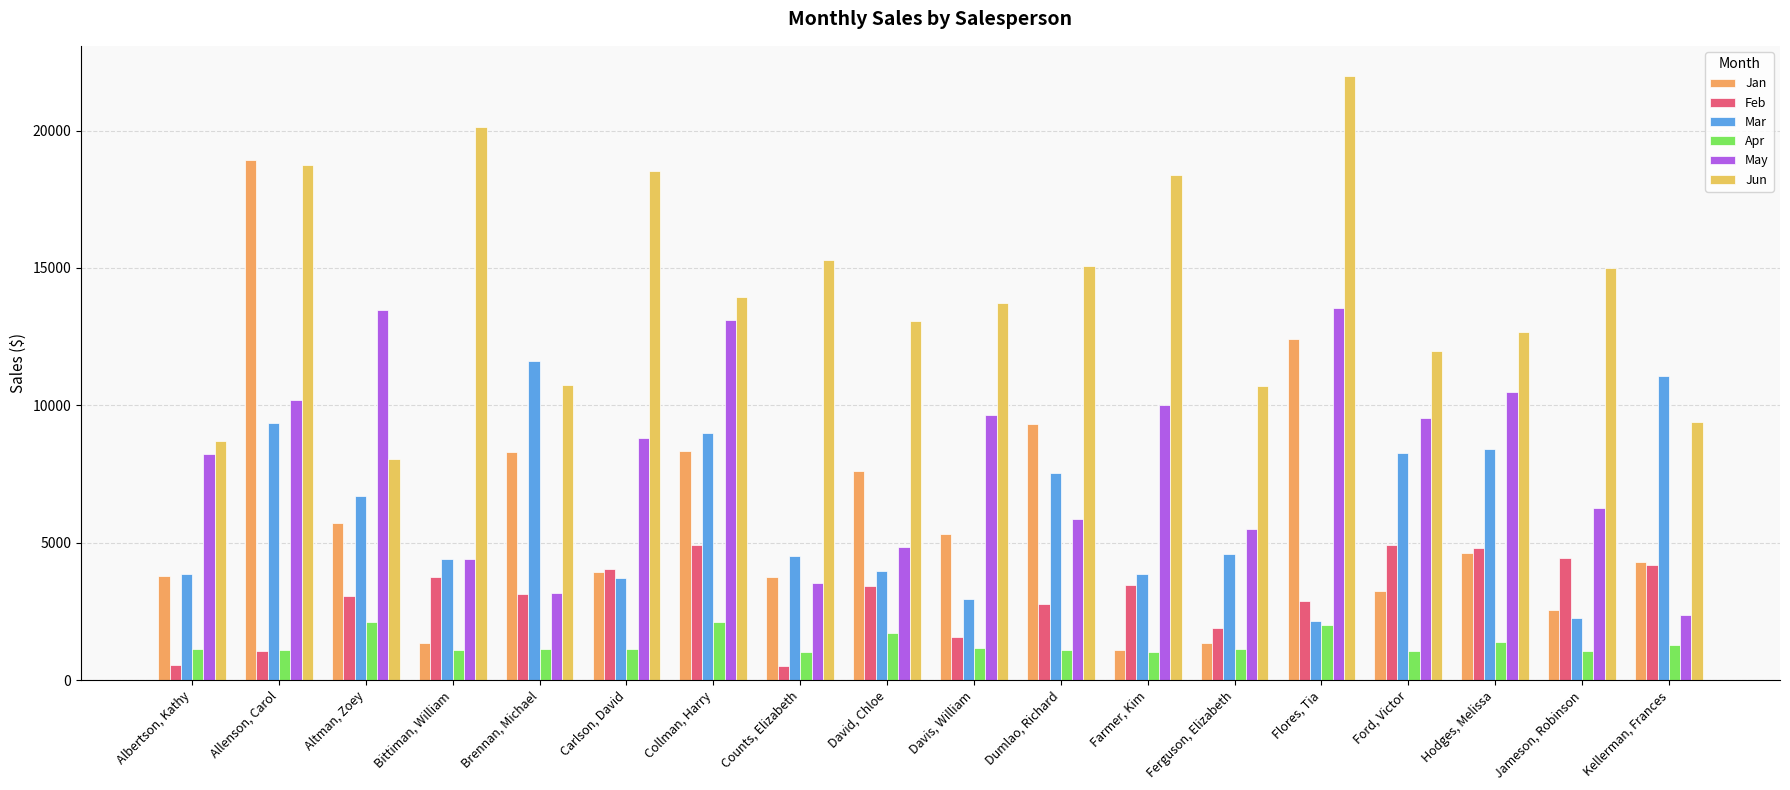

What is the value of the Jan bar at the 12th from the left?

1103